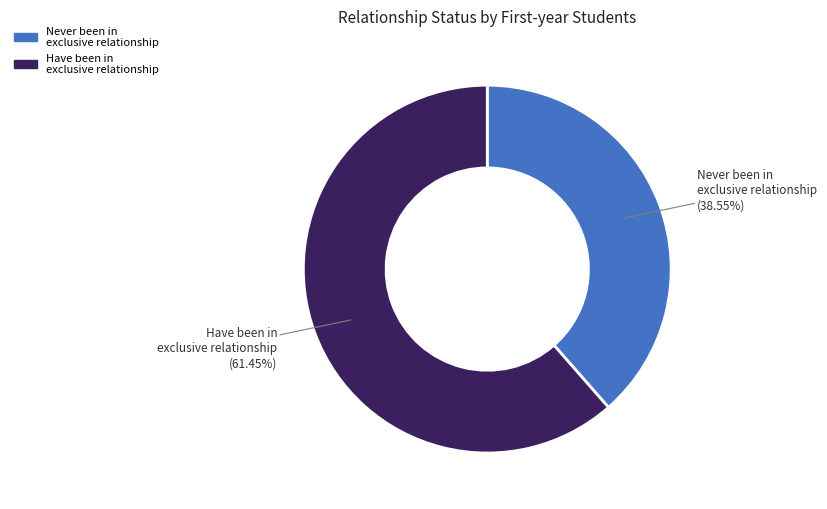

Is there a majority slice in this chart?

Yes